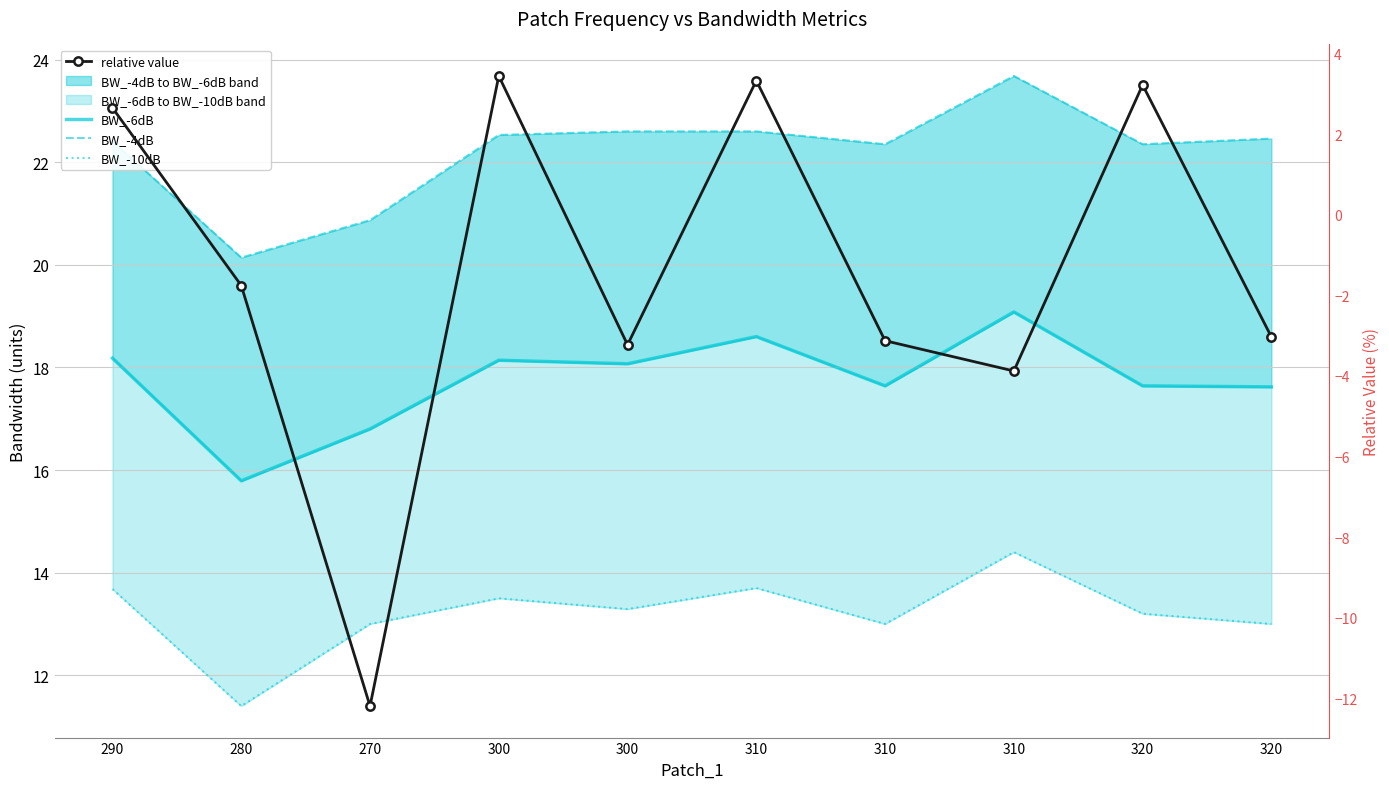

Is the value of relative value at 270 greater than the value of BW_-4dB at 290?

No